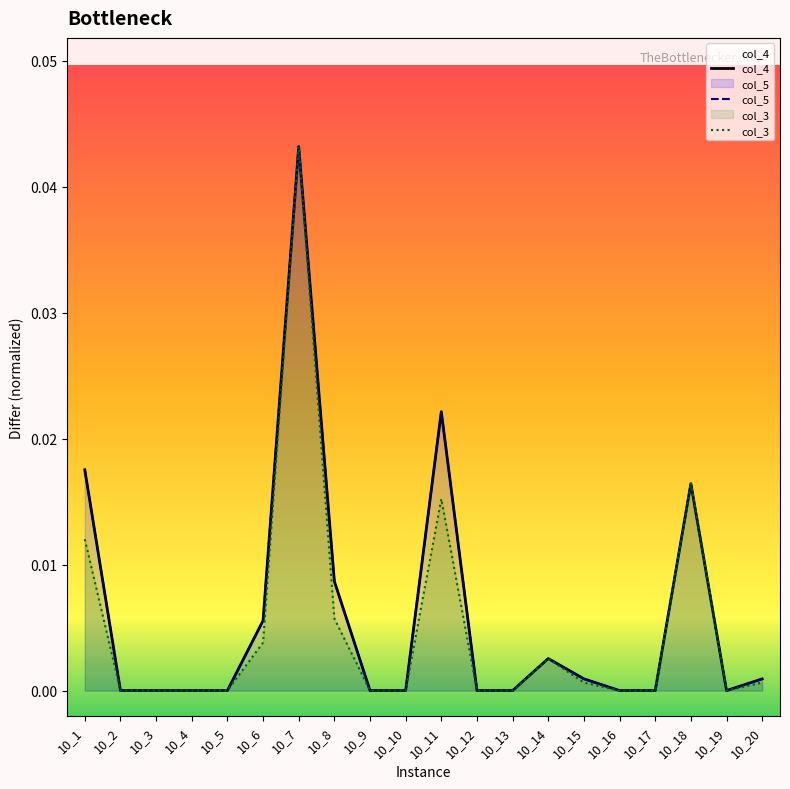

True or false: col_5 has more than 2 points higher than both neighbors.

True